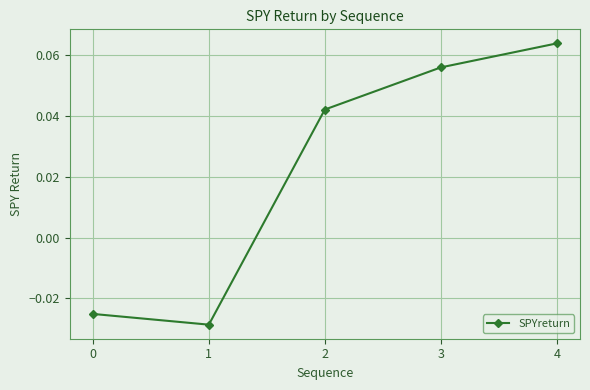

Which category has the highest value across all series?

4